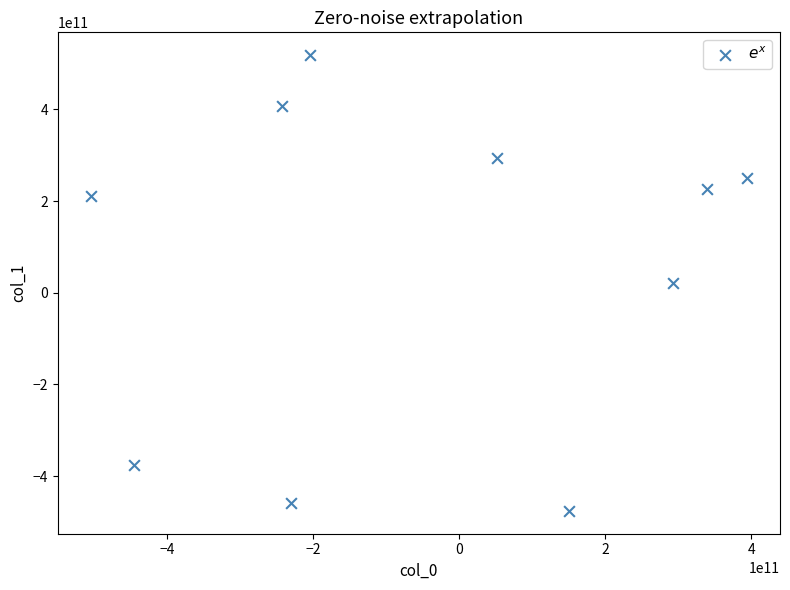

What is the average Y value?

61842875165